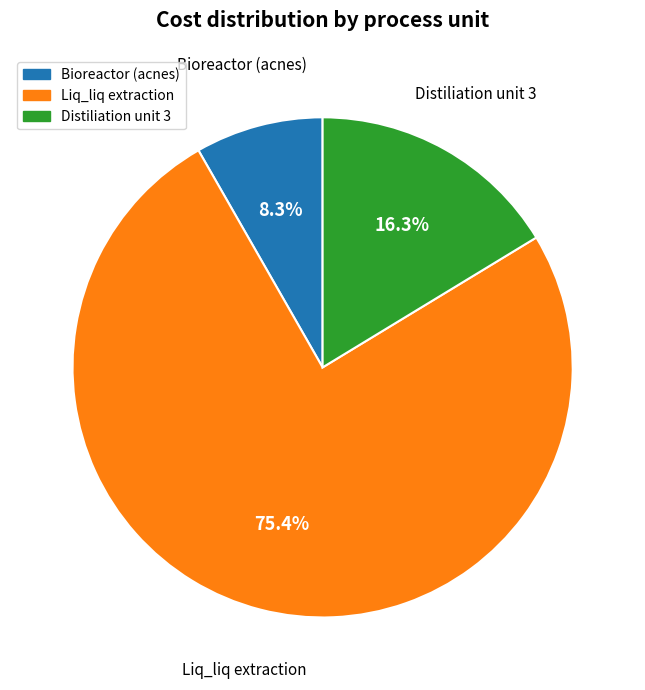

Is it true that Liq_liq extraction is 88% of the pie?

False